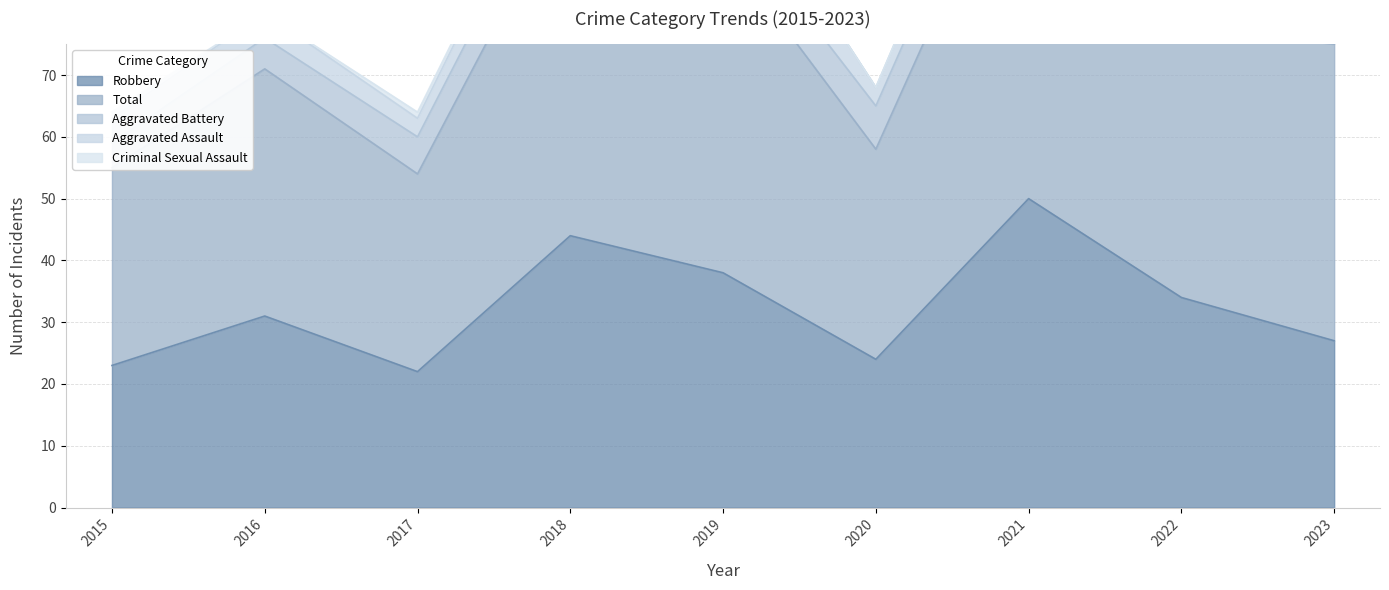

Which series has the largest total across all categories?

Total